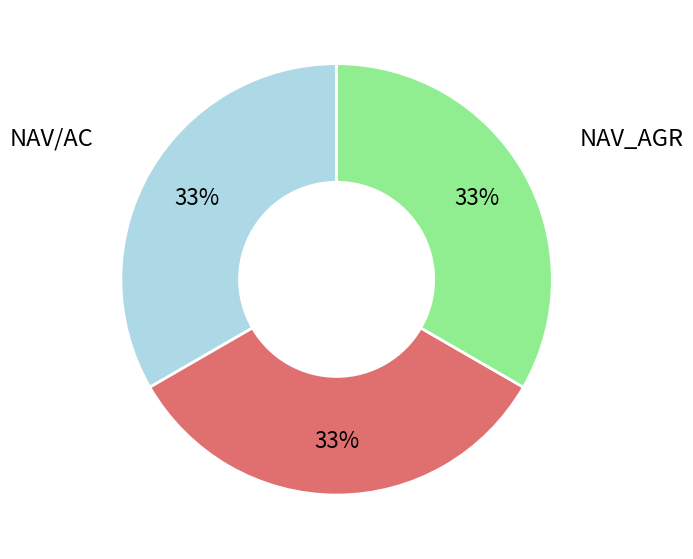

Is there a majority slice in this chart?

No